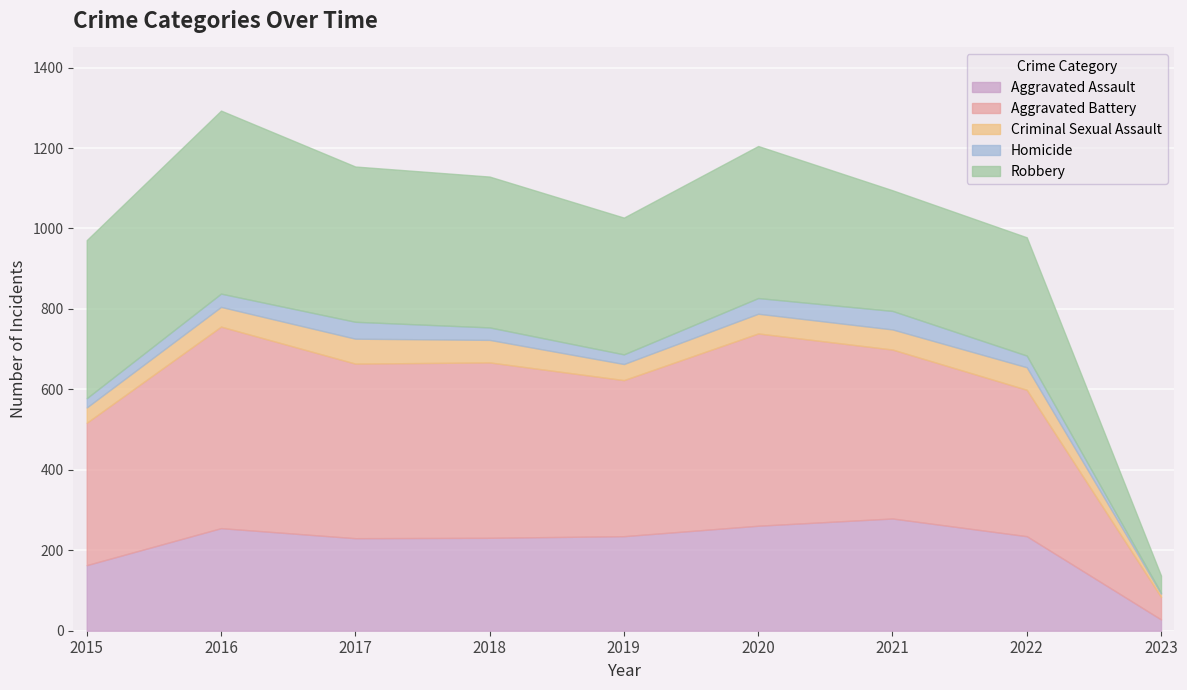

Reading left to right, extract all data points from this chart.

Aggravated Assault: 2015=163	2016=255	2017=230	2018=231	2019=235	2020=261	2021=279	2022=235	2023=28
Aggravated Battery: 2015=354	2016=501	2017=434	2018=436	2019=388	2020=478	2021=420	2022=364	2023=56
Criminal Sexual Assault: 2015=38	2016=49	2017=62	2018=56	2019=40	2020=49	2021=50	2022=56	2023=8
Homicide: 2015=23	2016=33	2017=42	2018=31	2019=24	2020=39	2021=46	2022=29	2023=2
Robbery: 2015=393	2016=455	2017=386	2018=375	2019=340	2020=378	2021=300	2022=294	2023=43